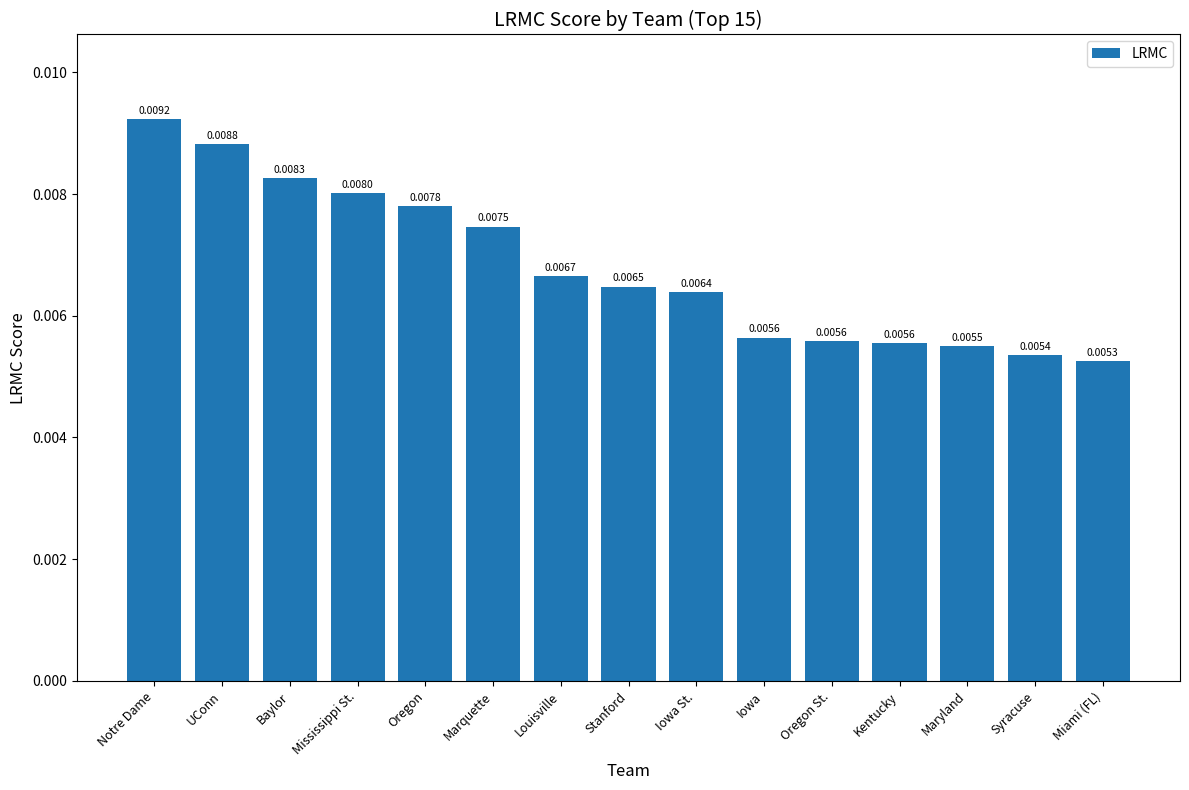

Which label corresponds to the largest value in the chart?

Notre Dame